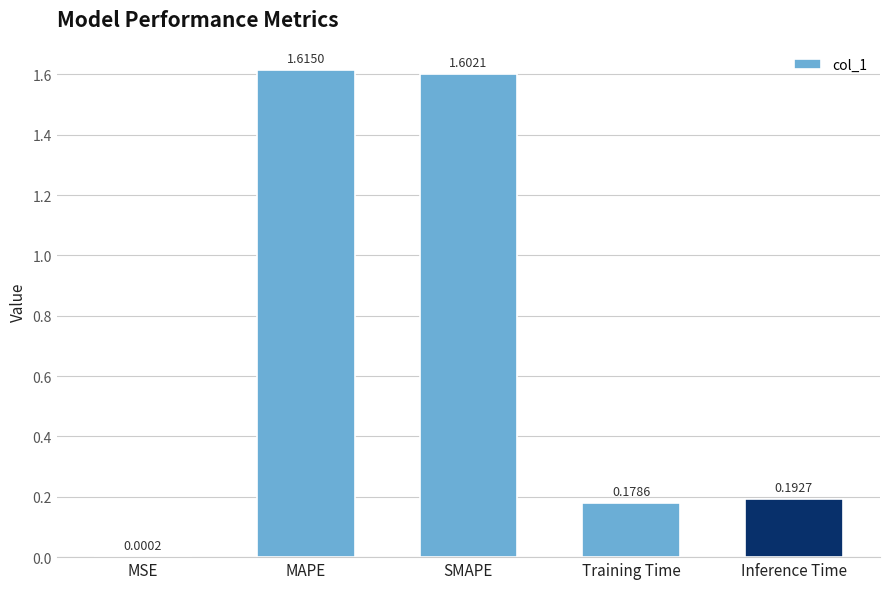

The chart shows a value of 0.1 at Inference Time. True or false?

False